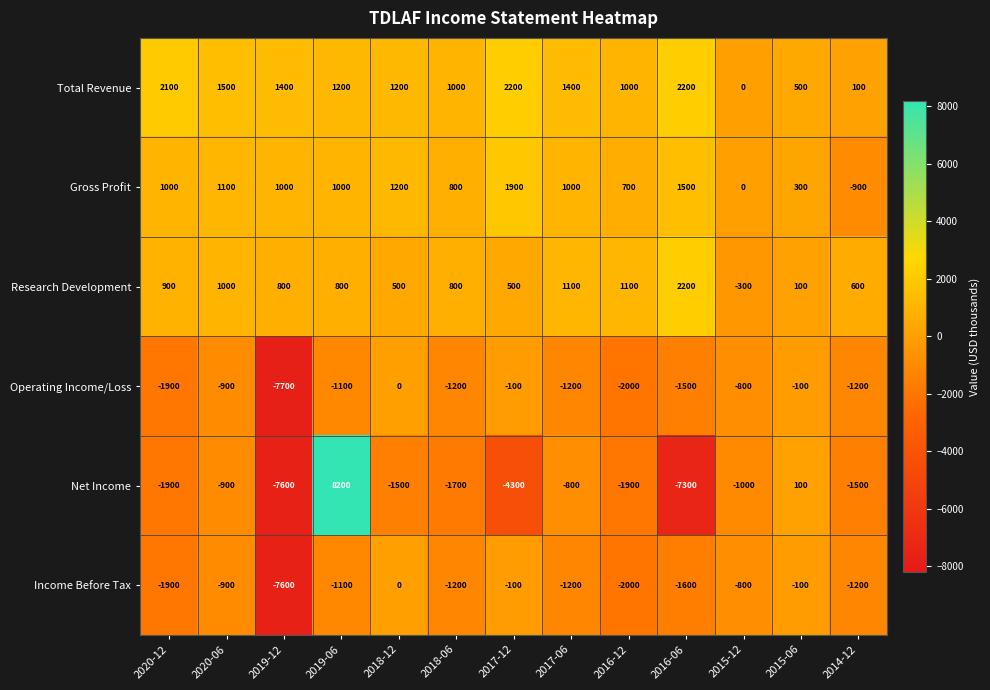

What is the sum of all Research Development values?

10100